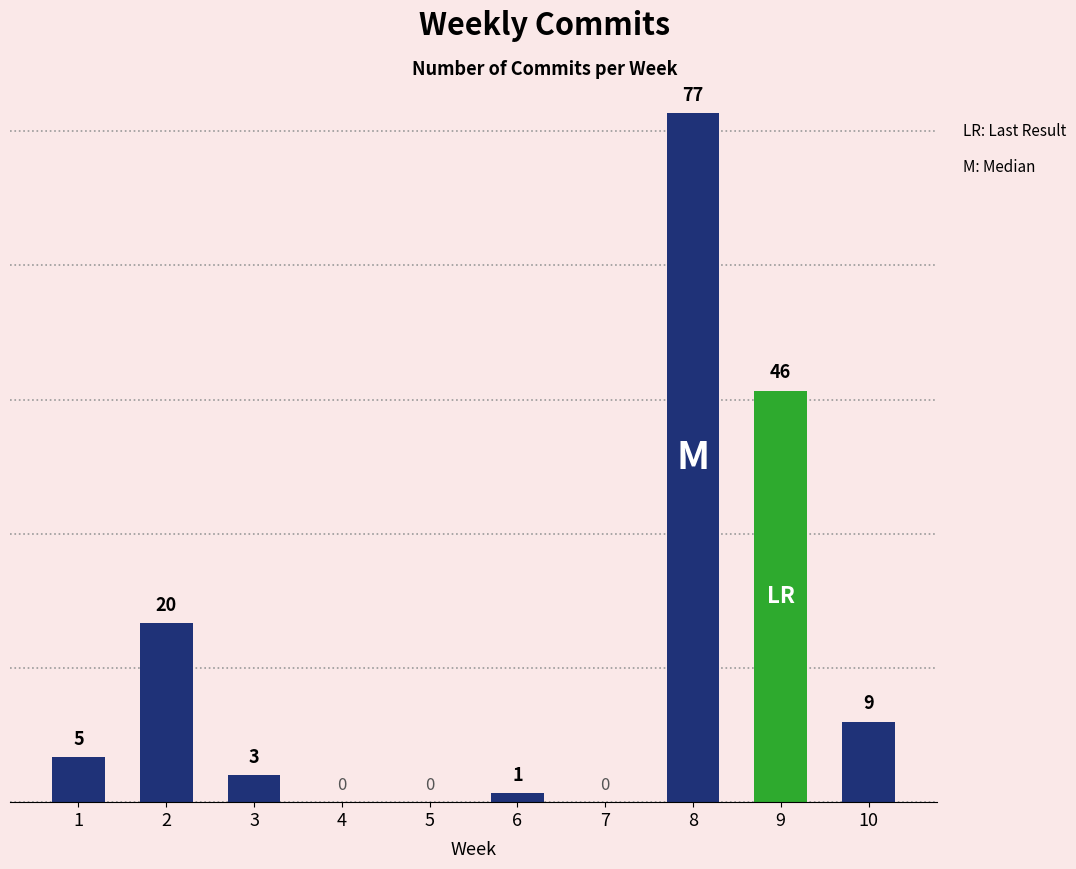

What is the maximum value shown in the chart?

77